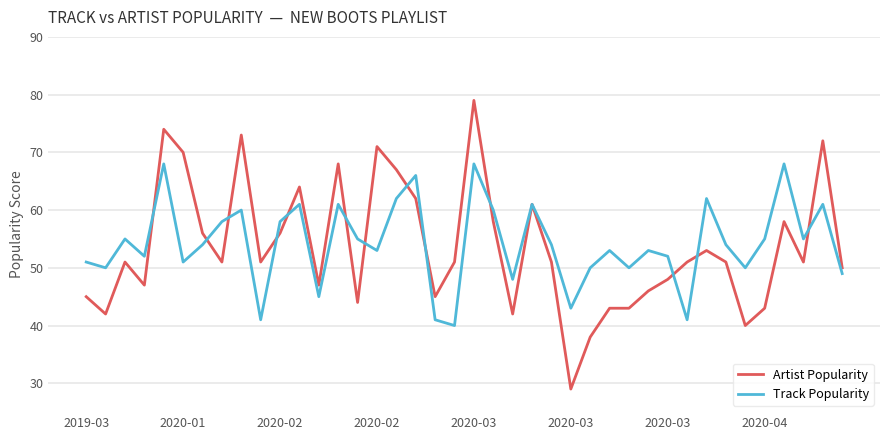

What is the greatest value displayed?

79